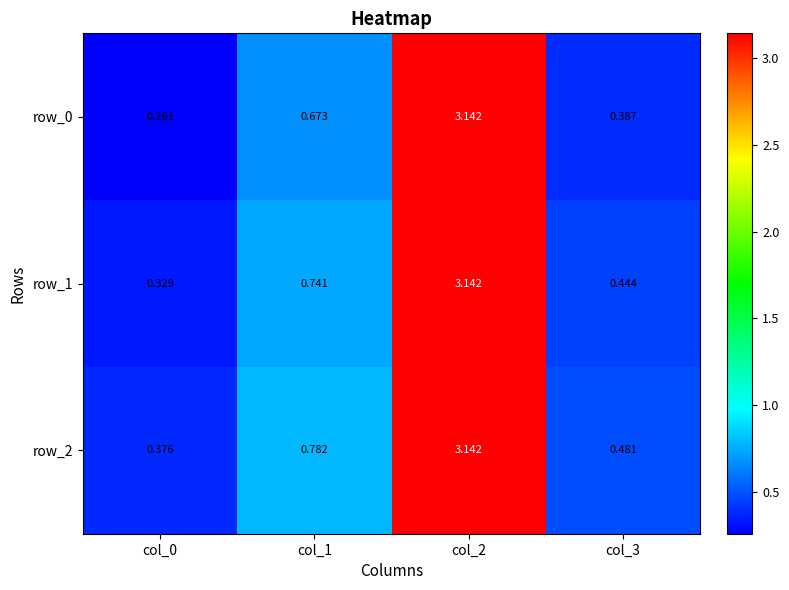

Is the value of row_1 at col_3 greater than the value of row_0 at col_3?

Yes